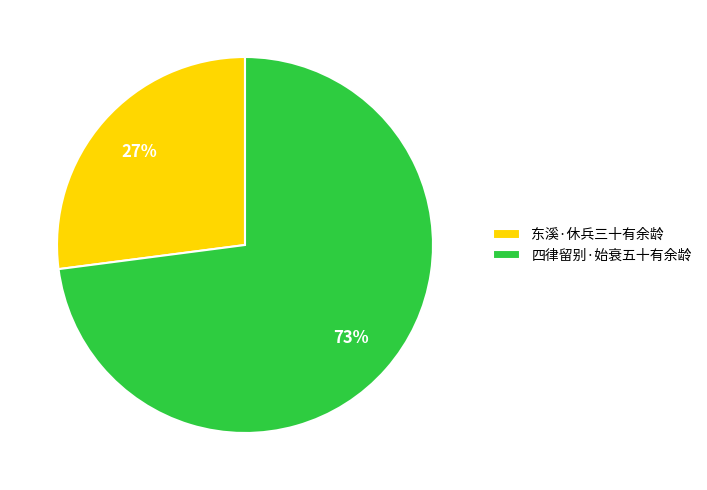

To the nearest percent, what percentage of the pie is 东溪·休兵三十有余龄?

27%